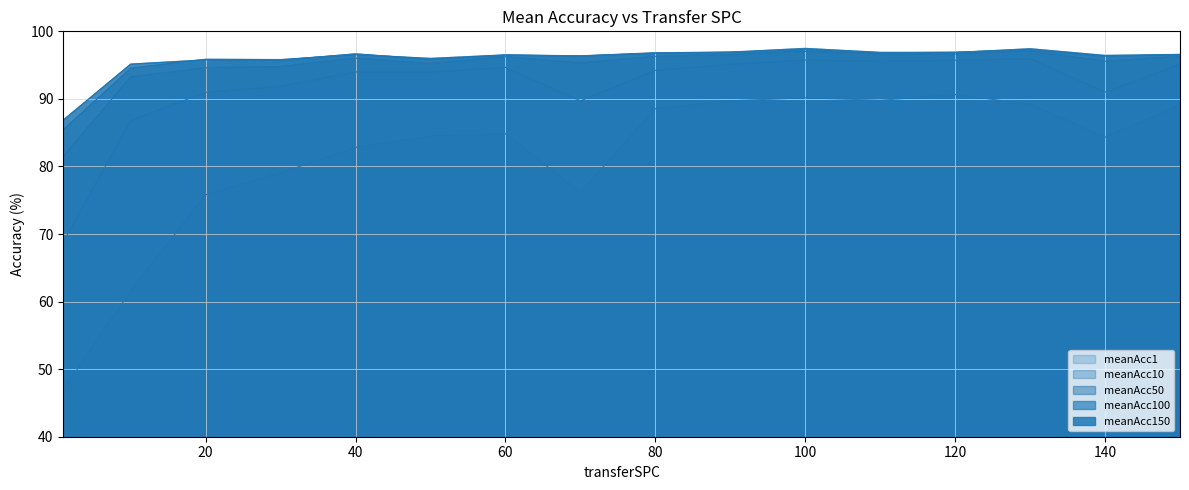

Reading left to right, list all the values displayed in this chart.

meanAcc1: 46.9	61.6	75.8	79.0	82.8	84.5	84.8	76.2	88.5	89.7	90.2	89.8	90.7	89.2	84.3	89.1
meanAcc10: 68.8	86.8	91.0	91.9	94.0	94.0	94.7	89.7	94.2	95.1	95.8	95.5	95.7	96.0	91.0	95.1
meanAcc50: 81.5	93.3	94.6	94.8	96.0	95.3	96.2	95.3	96.3	96.6	97.0	96.6	96.6	97.1	95.6	96.3
meanAcc100: 85.4	94.5	95.9	95.8	96.5	96.0	96.5	96.4	96.8	96.9	97.5	96.9	96.9	97.4	96.4	96.6
meanAcc150: 86.9	95.1	95.8	95.7	96.7	95.8	96.5	96.3	96.8	96.9	97.3	96.8	96.9	97.3	96.3	96.5